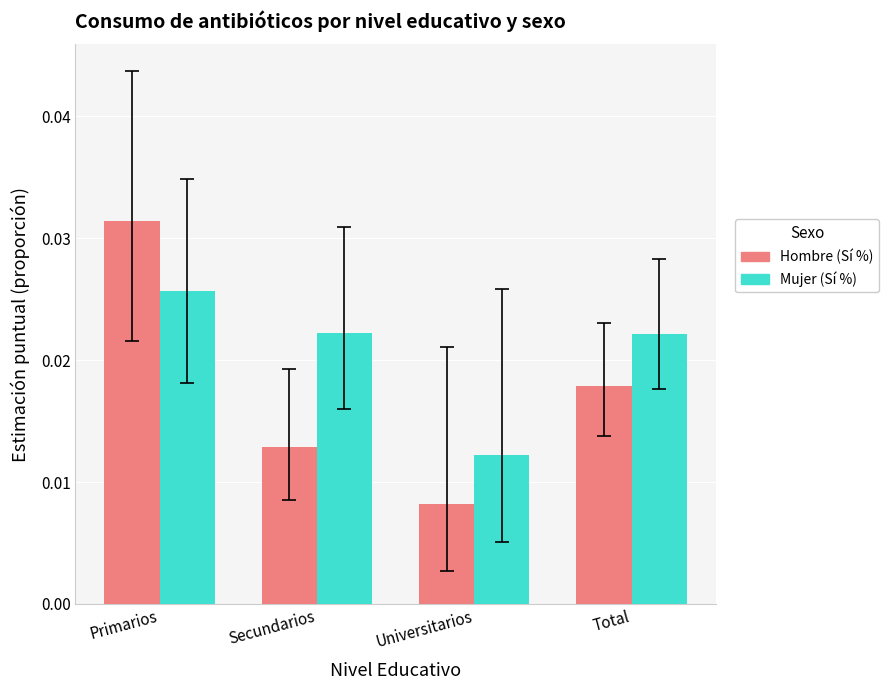

Which series has the largest range (max minus min)?

Hombre (Sí %)